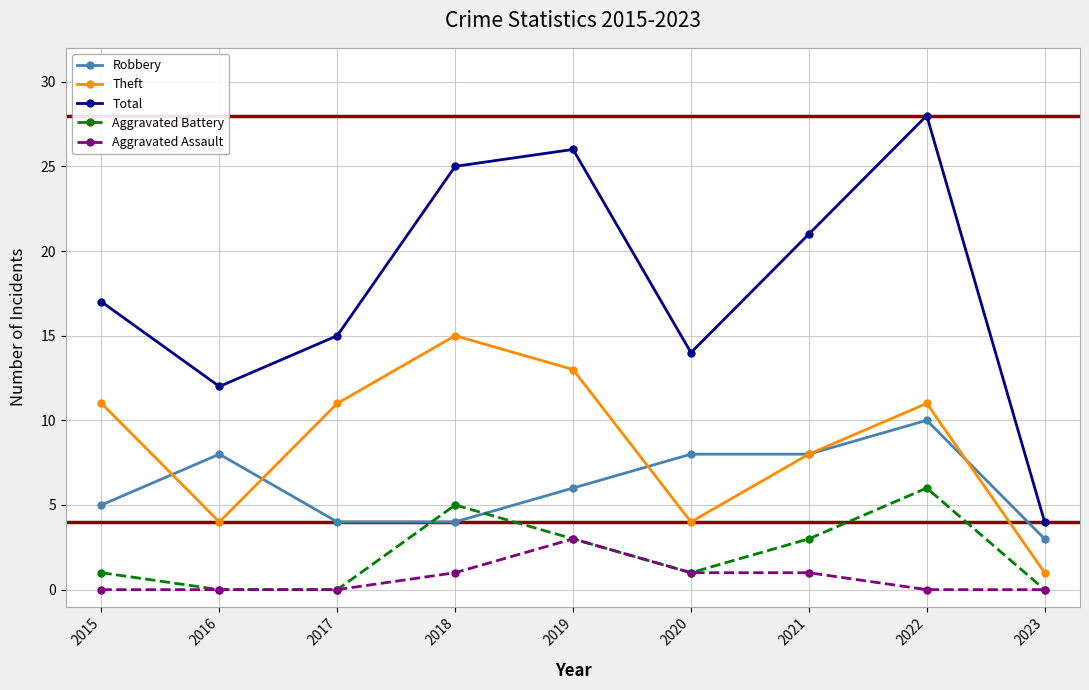

Rank the series by their maximum value, from highest to lowest.

Total, Theft, Robbery, Aggravated Battery, Aggravated Assault